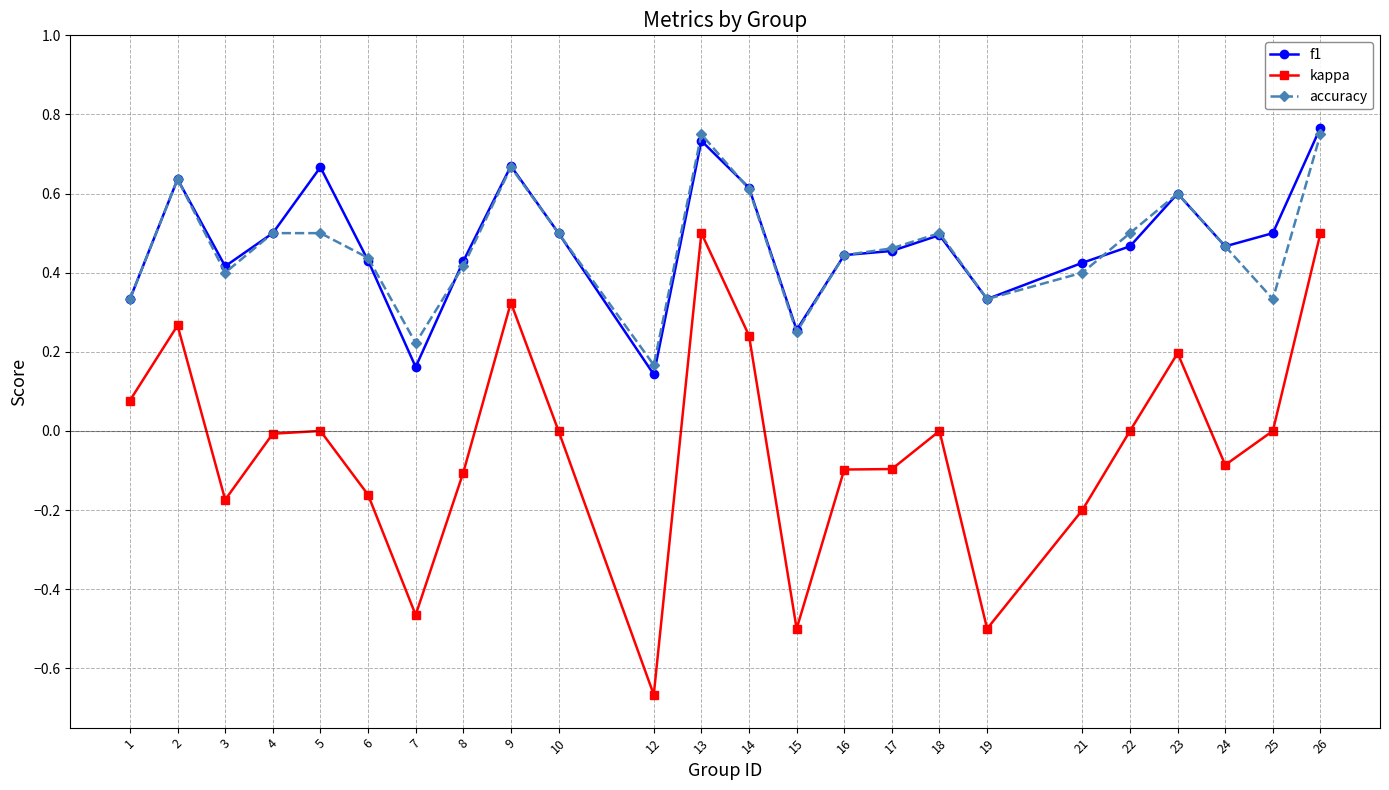

True or false: kappa and accuracy cross at least once.

False